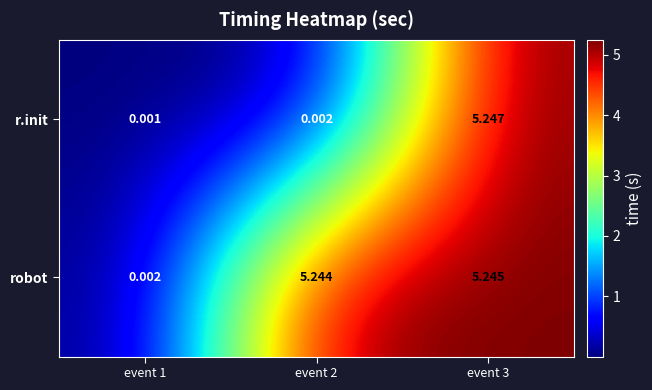

Rank the series at event 2 from highest to lowest value.

robot, r.init